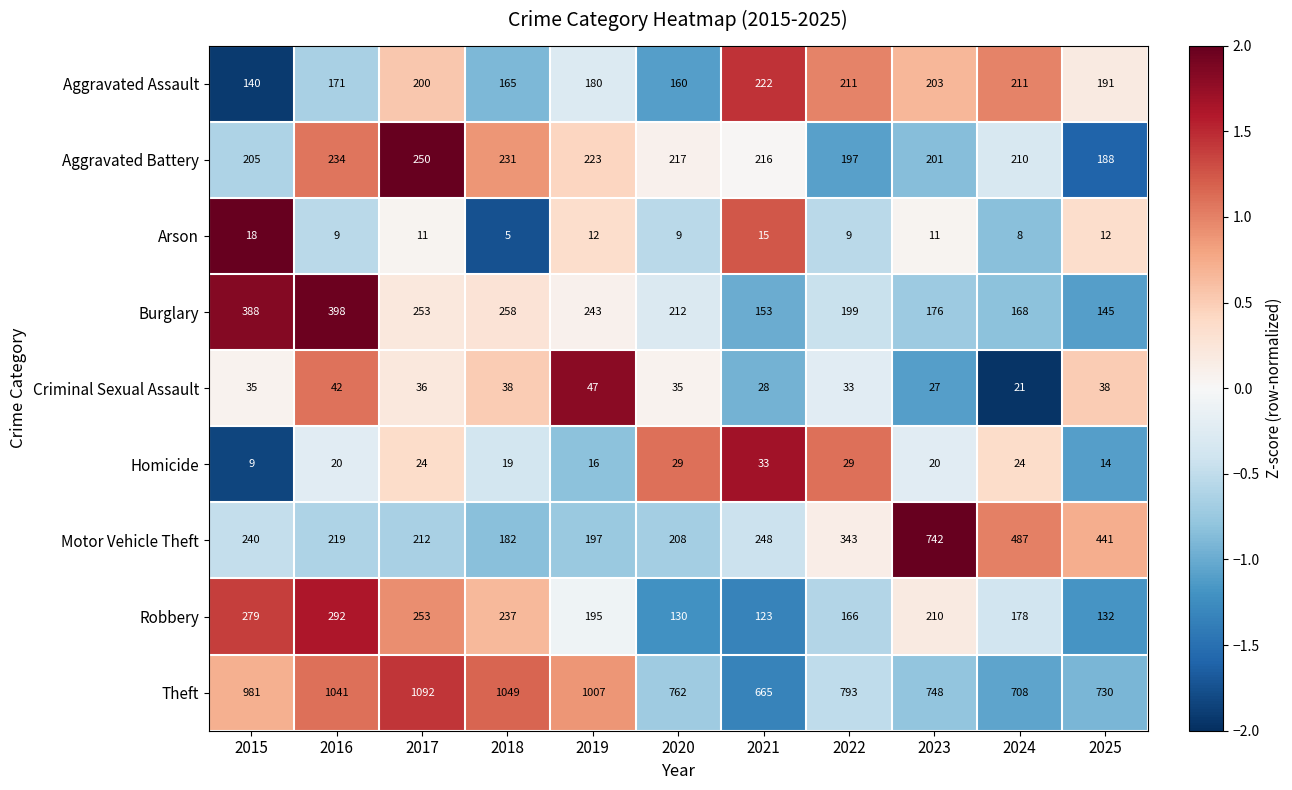

At how many categories does at least one series exceed 387?

11